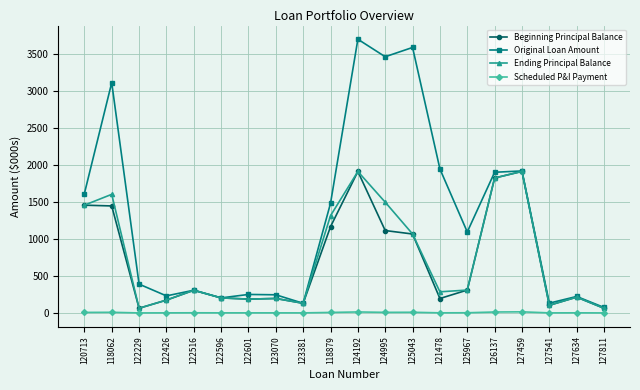

Where is the first local maximum for Original Loan Amount?

118062